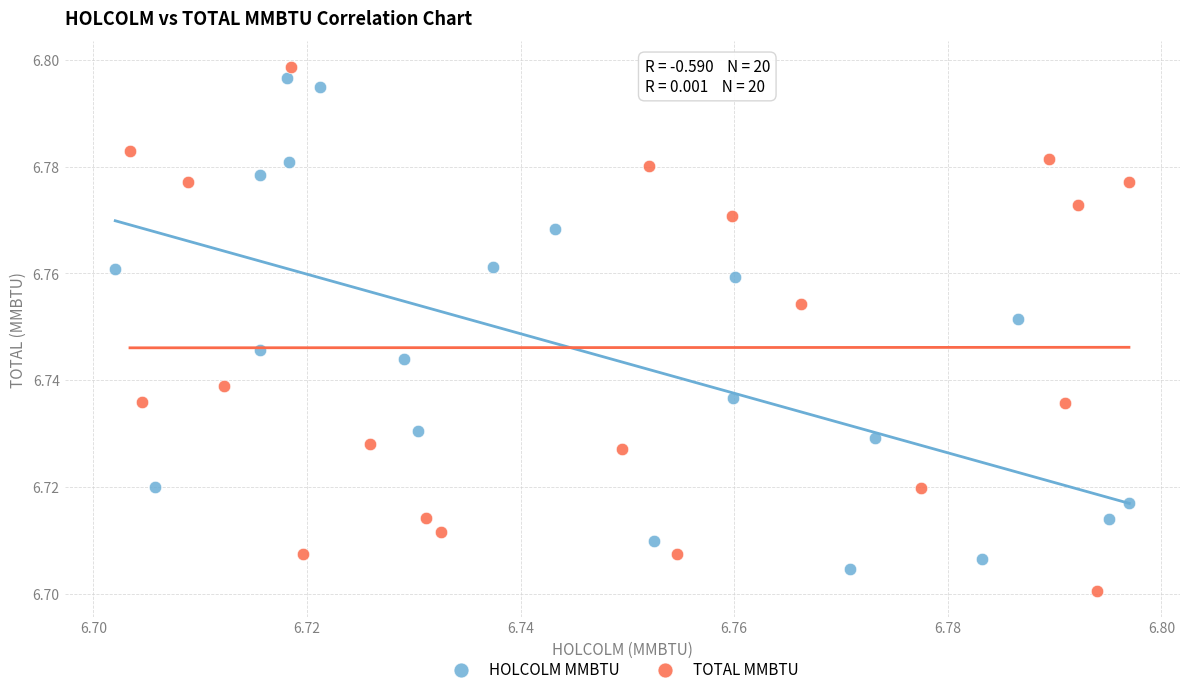

Which series contains the lowest Y value?

TOTAL MMBTU